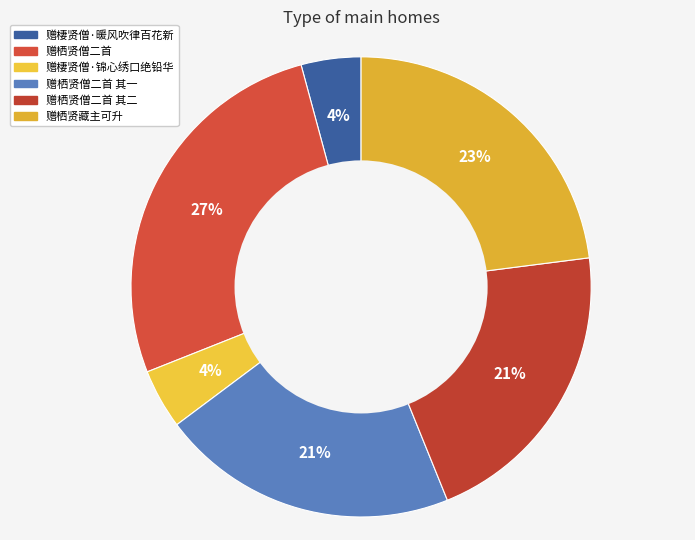

To the nearest percent, what is the difference between the largest and smallest slice percentages?

23%